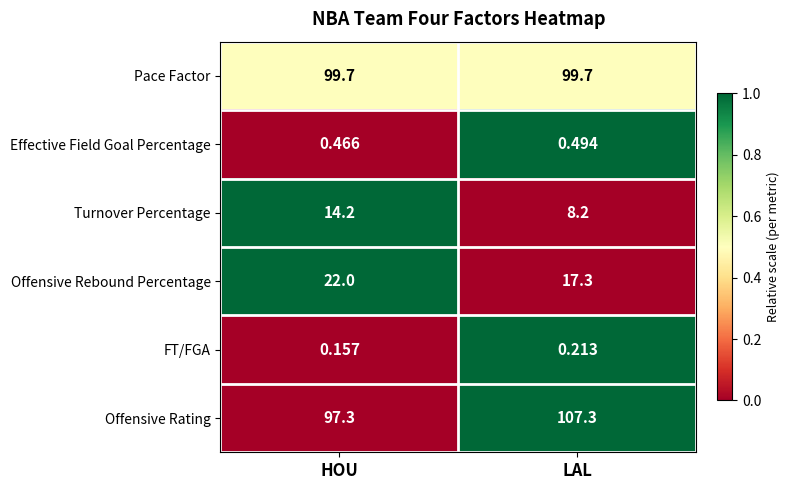

Which series changed the most between HOU and LAL?

Offensive Rating